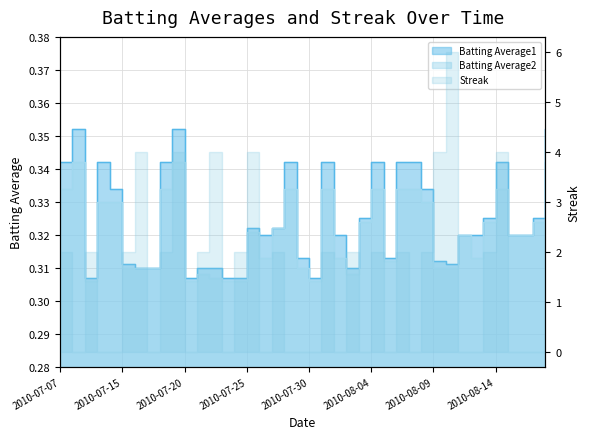

True or false: Batting Average1 has a value of 0.2 at 2010-07-07.

False